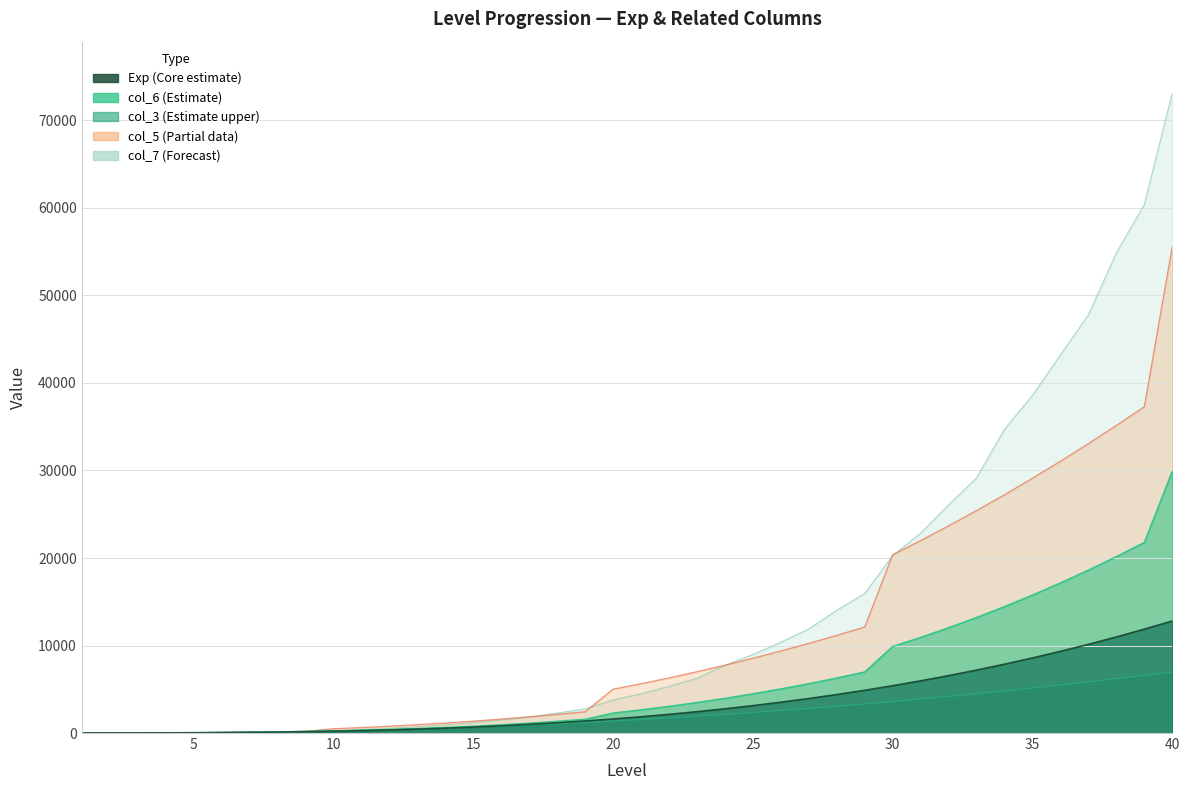

What is the value of the col_3 point at the 22nd from the left?

1730